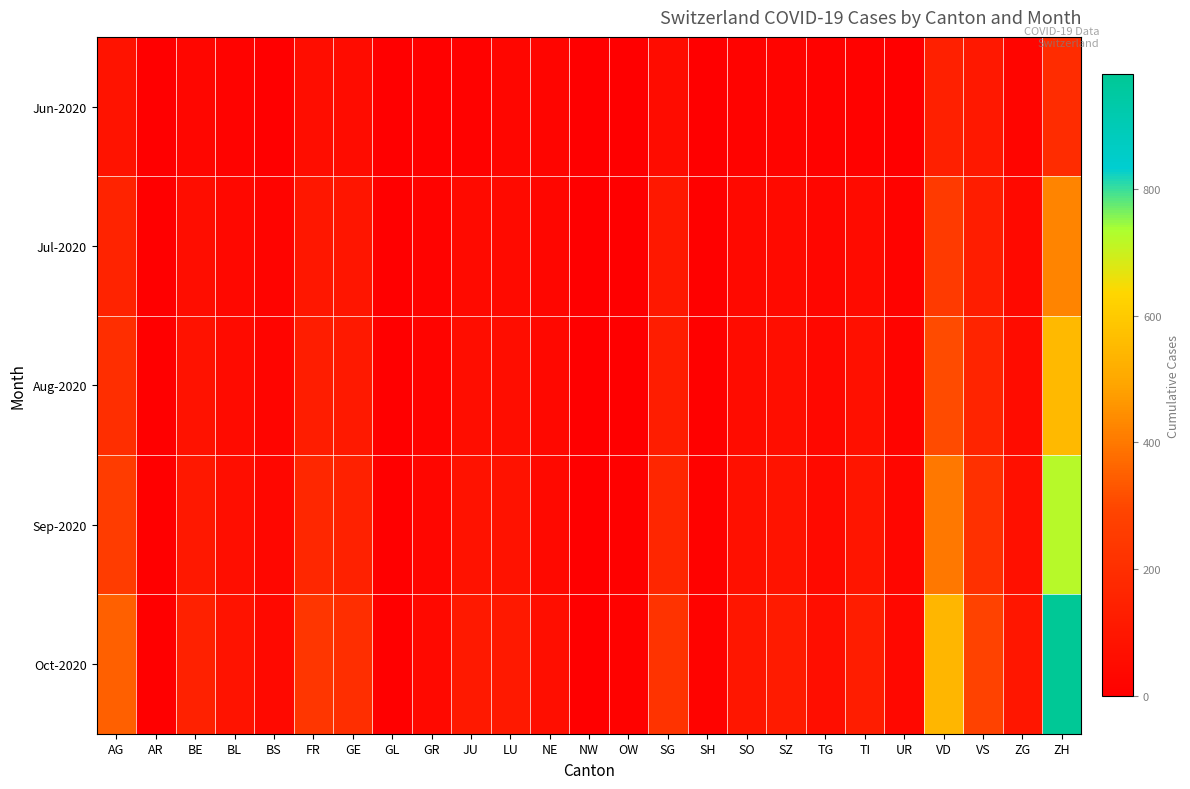

Reading left to right, extract all data points from this chart.

Jun-2020: AG=88	AR=0	BE=27	BL=17	BS=7	FR=61	GE=56	GL=1	GR=9	JU=12	LU=27	NE=23	NW=0	OW=1	SG=54	SH=5	SO=19	SZ=21	TG=15	TI=14	UR=4	VD=138	VS=105	ZG=23	ZH=190
Jul-2020: AG=153	AR=0	BE=59	BL=38	BS=21	FR=101	GE=92	GL=3	GR=18	JU=47	LU=46	NE=29	NW=1	OW=5	SG=104	SH=8	SO=41	SZ=49	TG=27	TI=50	UR=16	VD=252	VS=128	ZG=41	ZH=424
Aug-2020: AG=200	AR=0	BE=80	BL=50	BS=25	FR=130	GE=110	GL=4	GR=22	JU=60	LU=60	NE=35	NW=2	OW=7	SG=130	SH=10	SO=55	SZ=65	TG=35	TI=70	UR=20	VD=310	VS=160	ZG=55	ZH=550
Sep-2020: AG=260	AR=1	BE=105	BL=65	BS=32	FR=170	GE=145	GL=5	GR=30	JU=80	LU=80	NE=45	NW=3	OW=10	SG=165	SH=14	SO=72	SZ=85	TG=48	TI=95	UR=28	VD=400	VS=210	ZG=72	ZH=720
Oct-2020: AG=350	AR=2	BE=145	BL=88	BS=45	FR=230	GE=200	GL=7	GR=42	JU=110	LU=110	NE=62	NW=4	OW=14	SG=220	SH=18	SO=98	SZ=115	TG=65	TI=130	UR=38	VD=540	VS=285	ZG=98	ZH=980